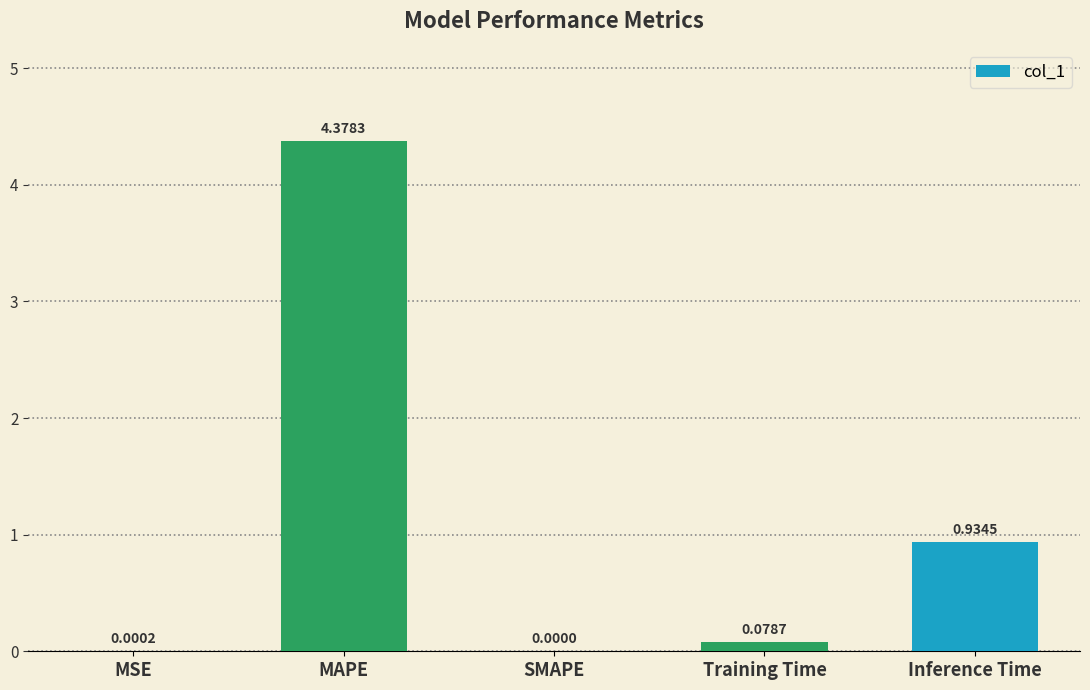

At which category does the chart reach its peak across all series?

MAPE